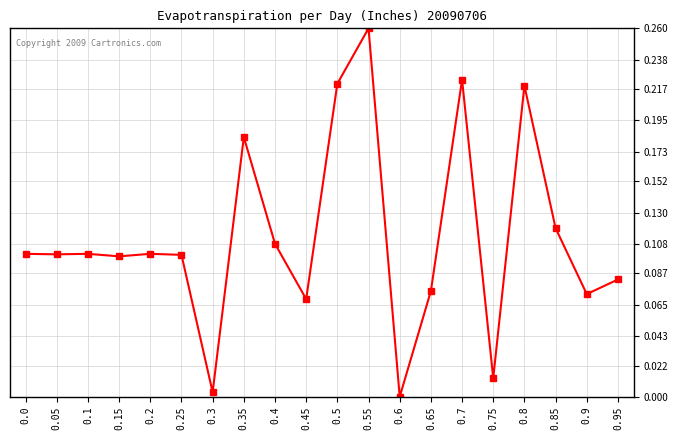

Between 0.9 and 0.85, which is larger?

0.85